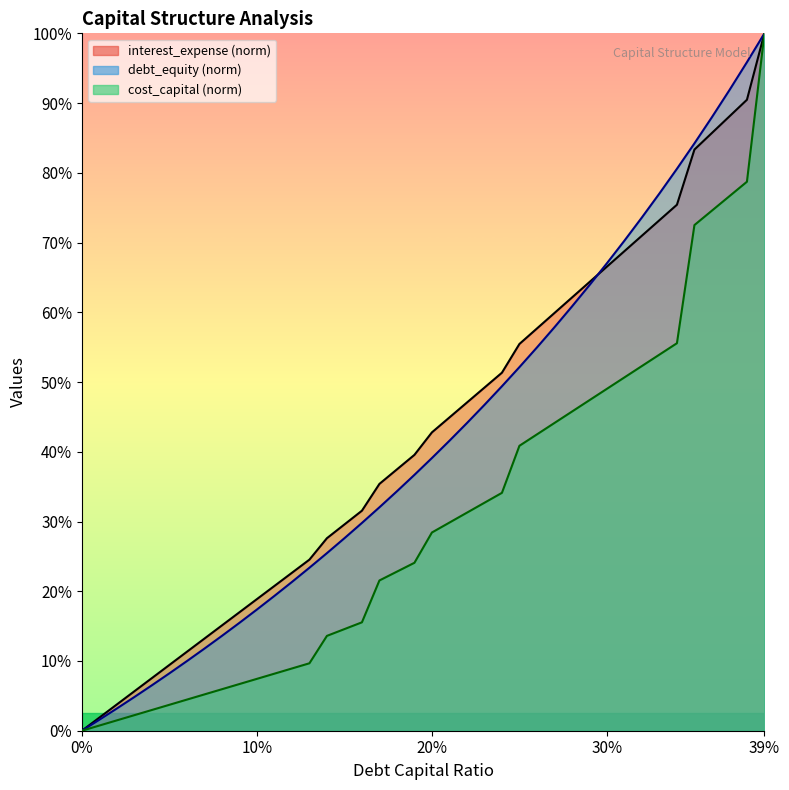

How many categories are shown in the chart?

40